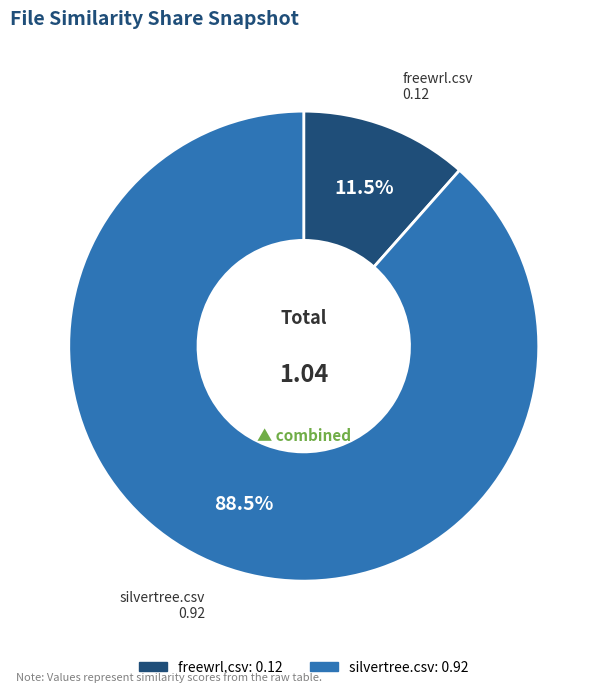

How many segments does this pie chart have?

2